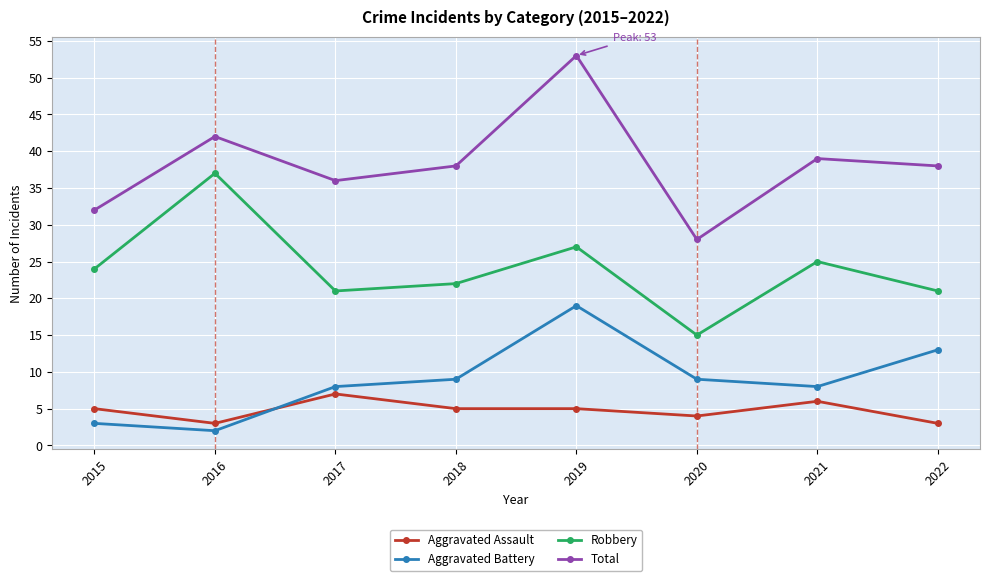

How many interior local valleys does the Robbery series have?

2